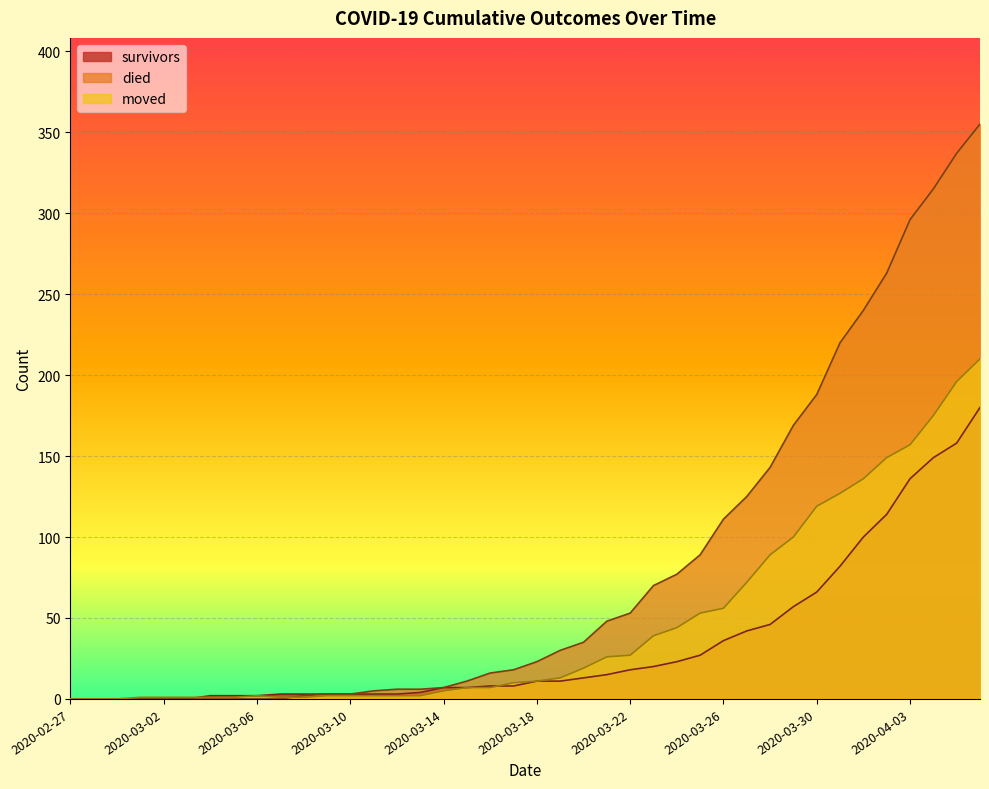

True or false: survivors and died cross at least once.

False